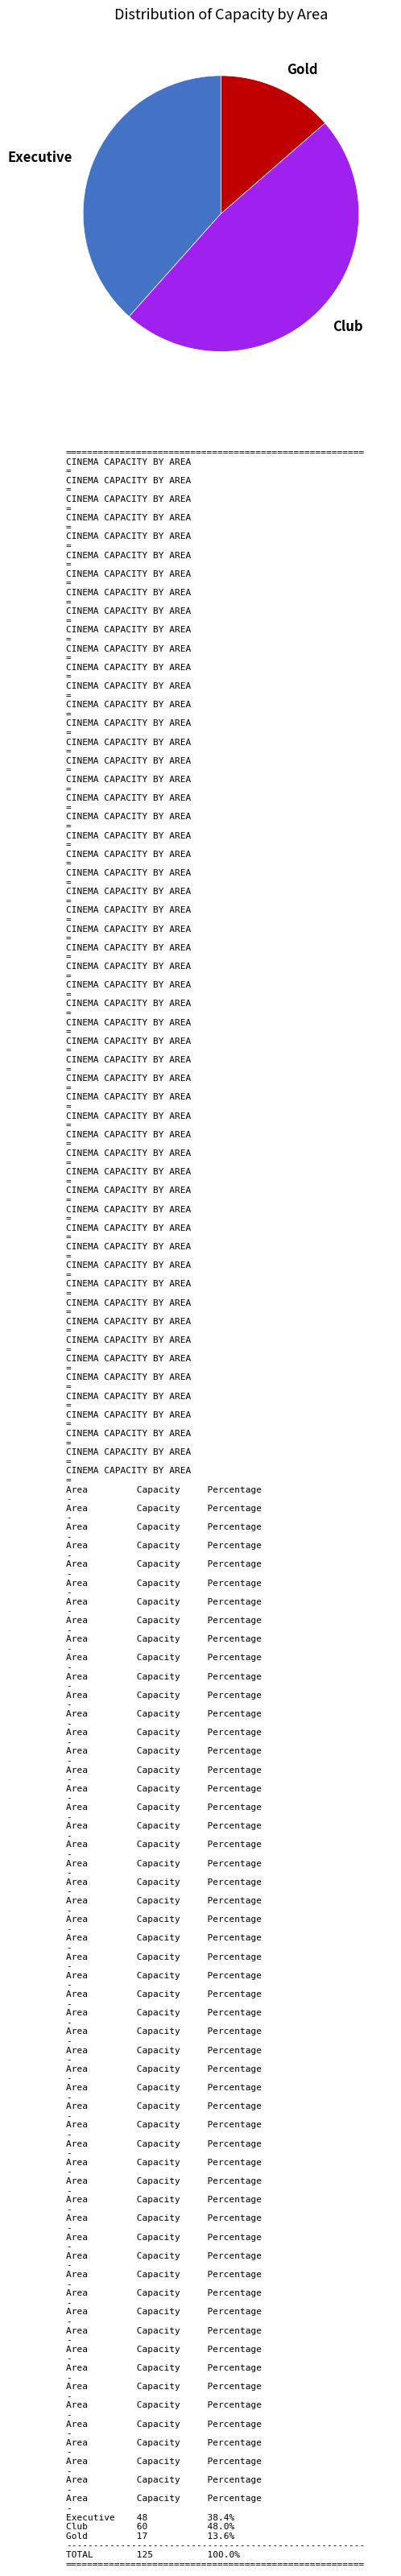

What is the ratio of the value at Executive to the value at Club?

0.8